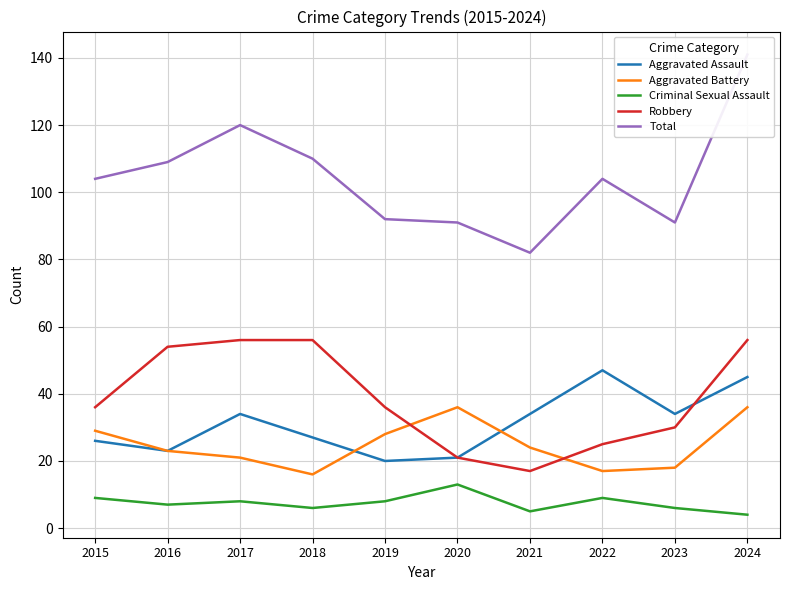

Does the chart have visible grid lines?

Yes